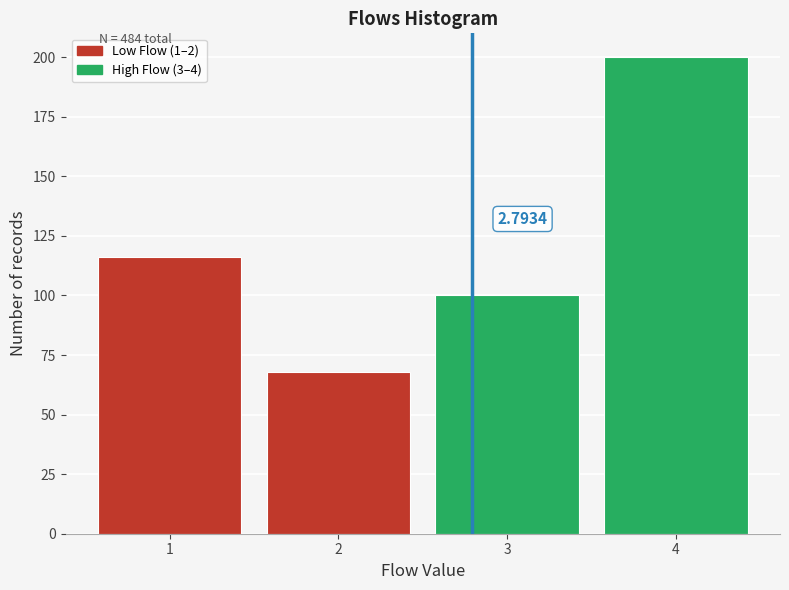

What is the sum of the values at 4 and 1?

316